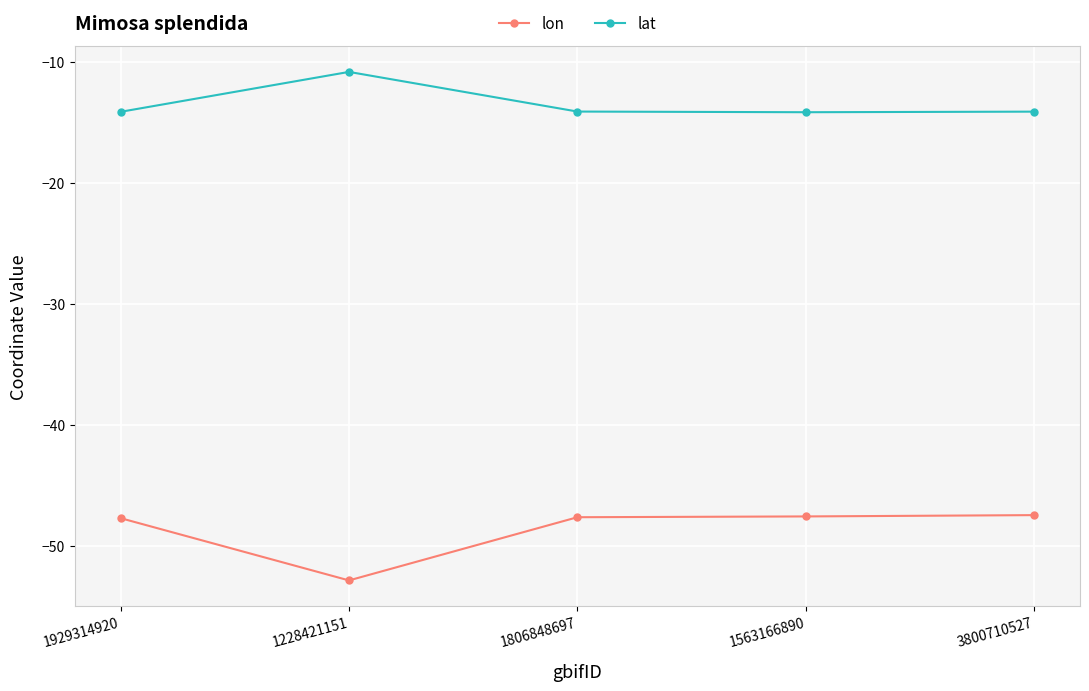

How many lines are shown in the chart?

2